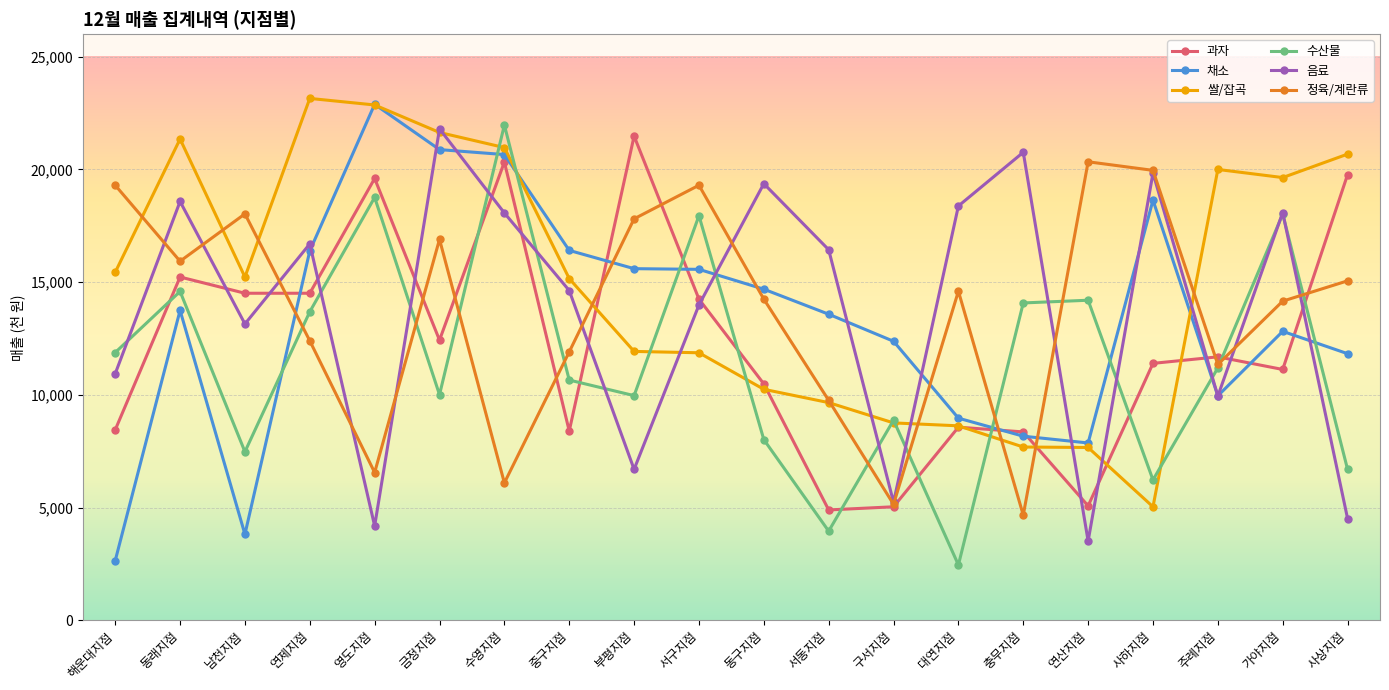

Which category has the highest value in the 음료 series?

금정지점